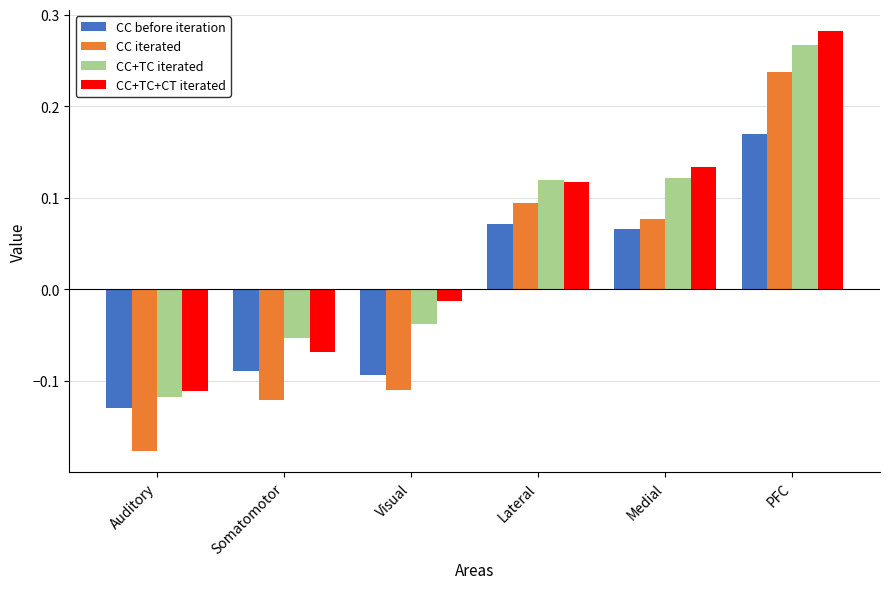

Which series has the largest range (max minus min)?

CC iterated